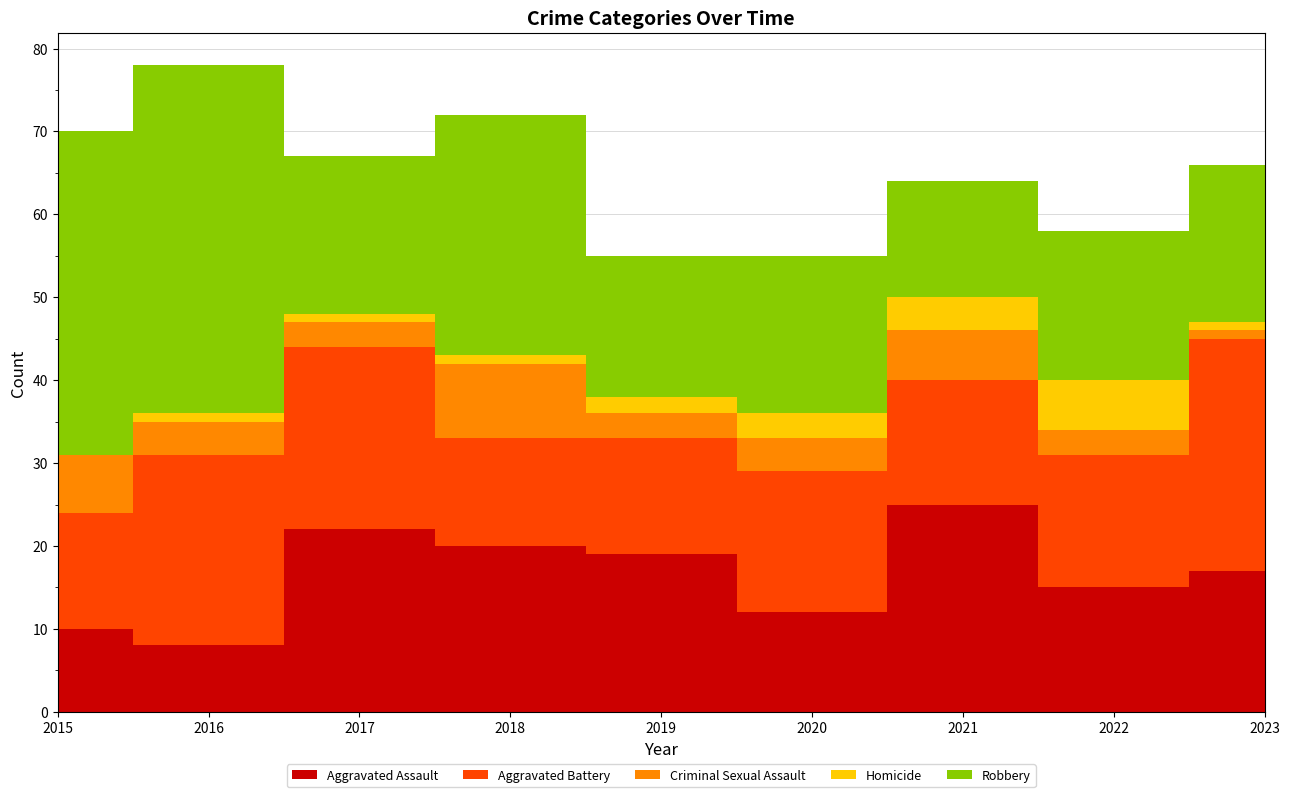

Reading left to right, transcribe all the data shown in this chart.

Aggravated Assault: 10	8	22	20	19	12	25	15	17
Aggravated Battery: 14	23	22	13	14	17	15	16	28
Criminal Sexual Assault: 7	4	3	9	3	4	6	3	1
Homicide: 0	1	1	1	2	3	4	6	1
Robbery: 39	42	19	29	17	19	14	18	19